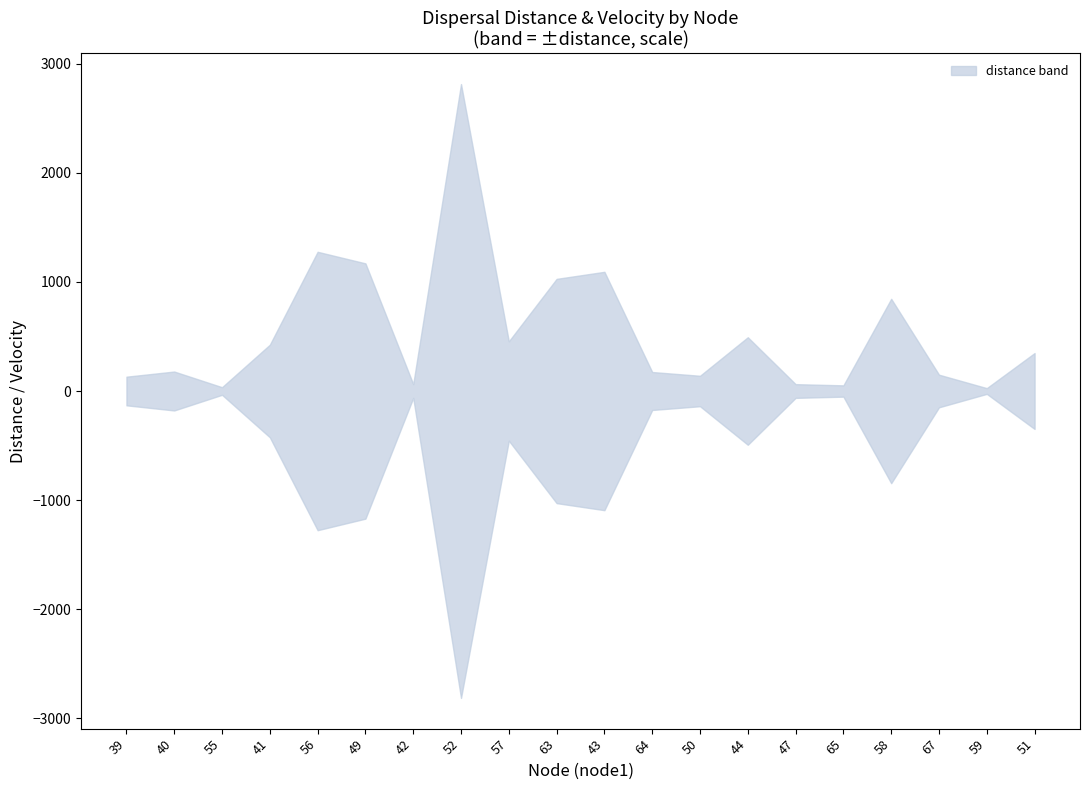

True or false: the data shows 1190.6 at 67.

False